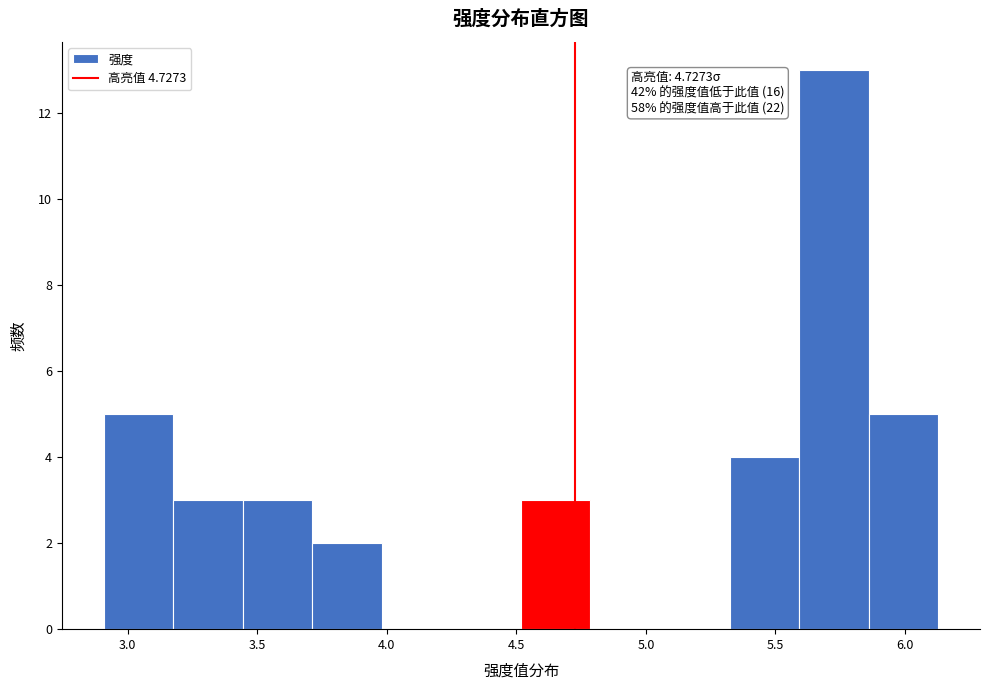

Over which range of the x-axis is the bar tallest?

5.60 to 5.85